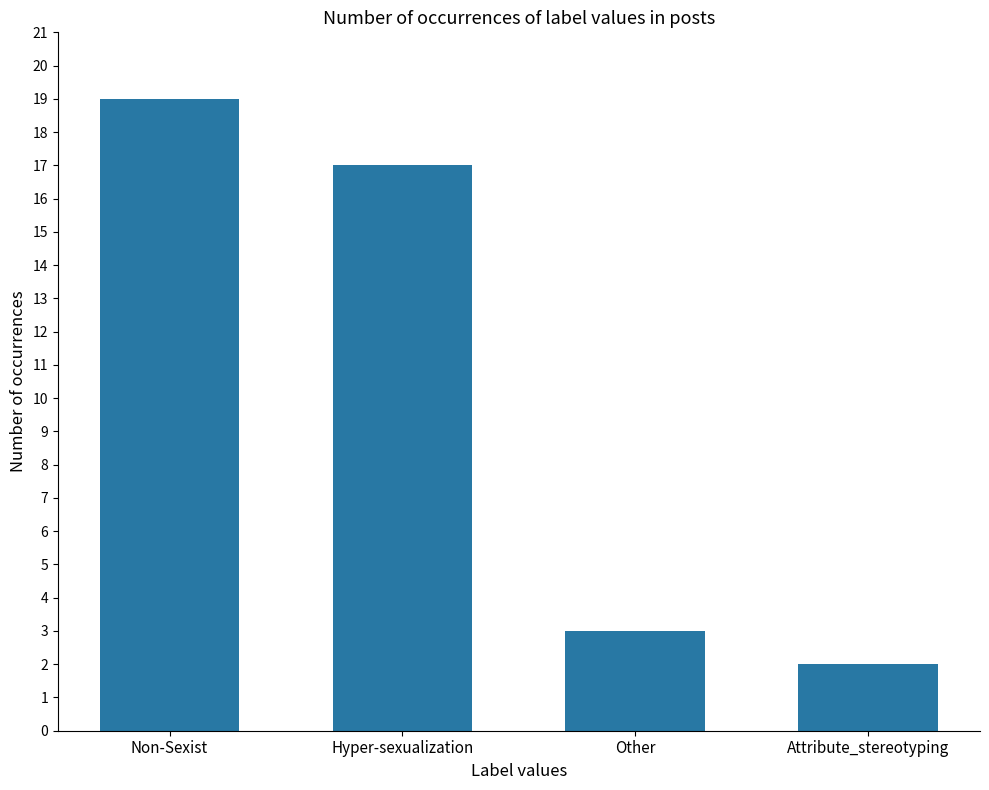

Reading left to right, what are all the values shown in this chart?

Non-Sexist=19	Hyper-sexualization=17	Other=3	Attribute_stereotyping=2